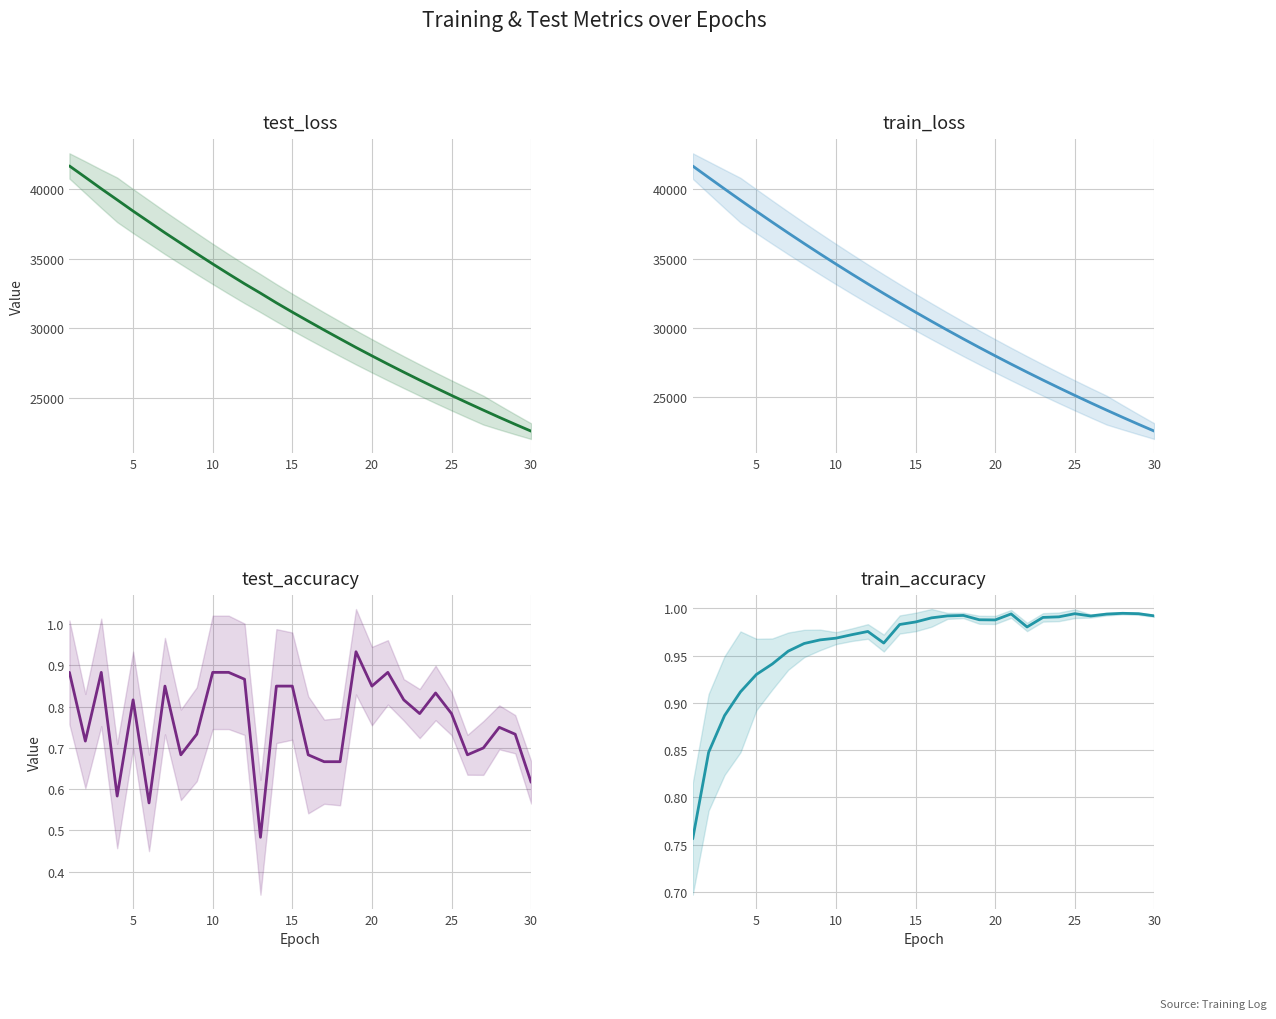

Rank the series by their maximum value, from highest to lowest.

train_loss, test_loss, train_accuracy, test_accuracy